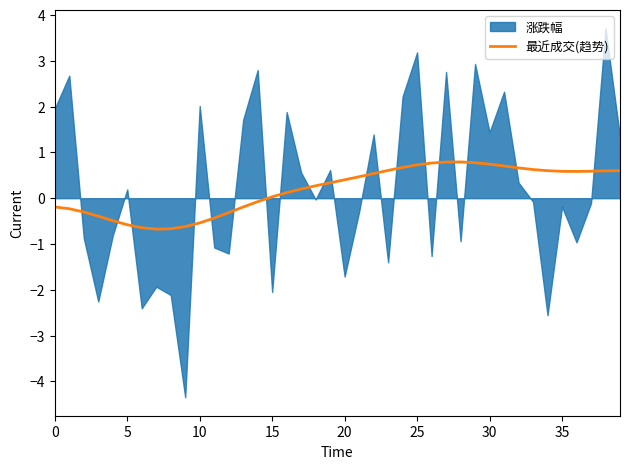

What is the lowest value of the 最近成交(趋势) series?

-0.7